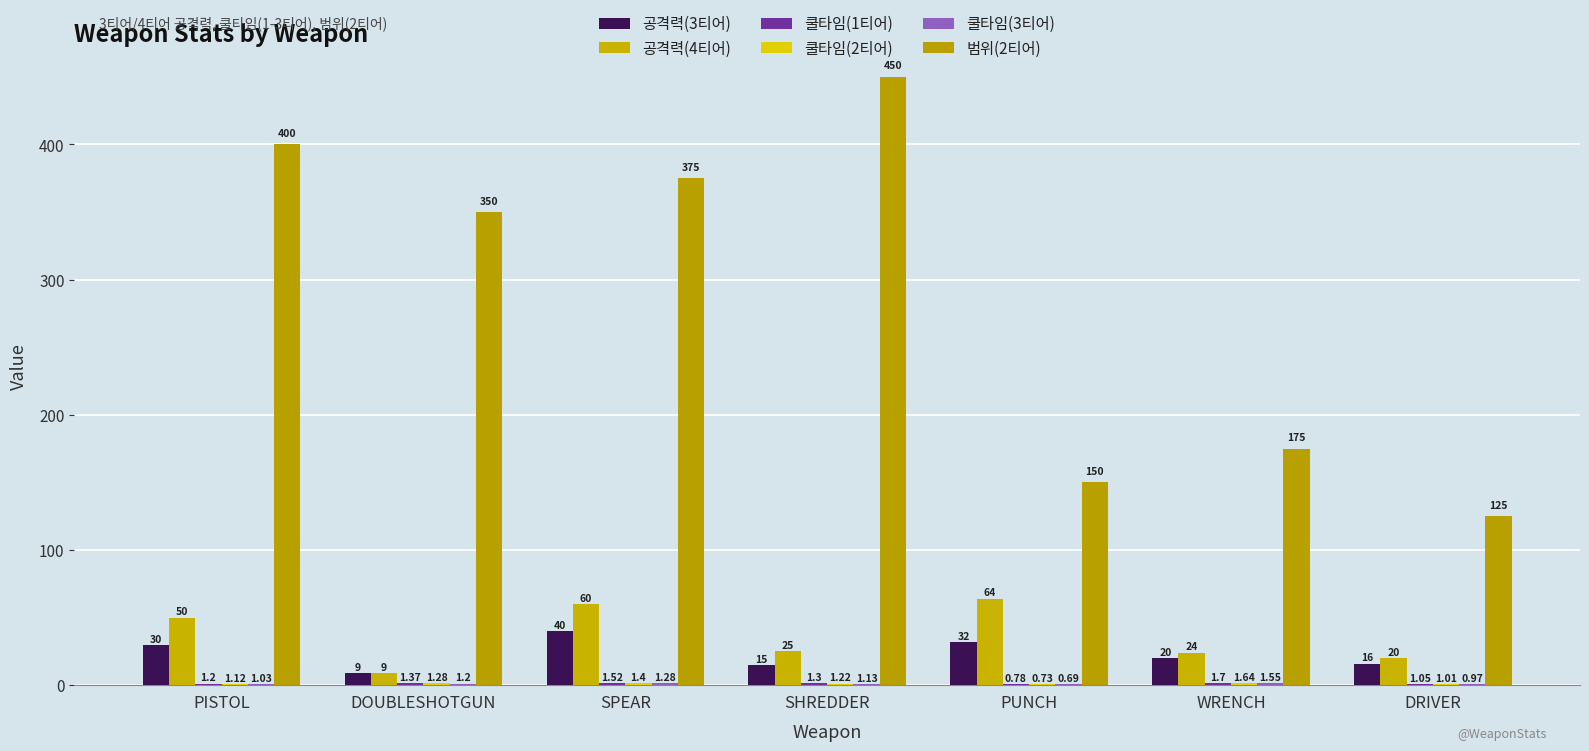

Count the number of data series in this chart.

6